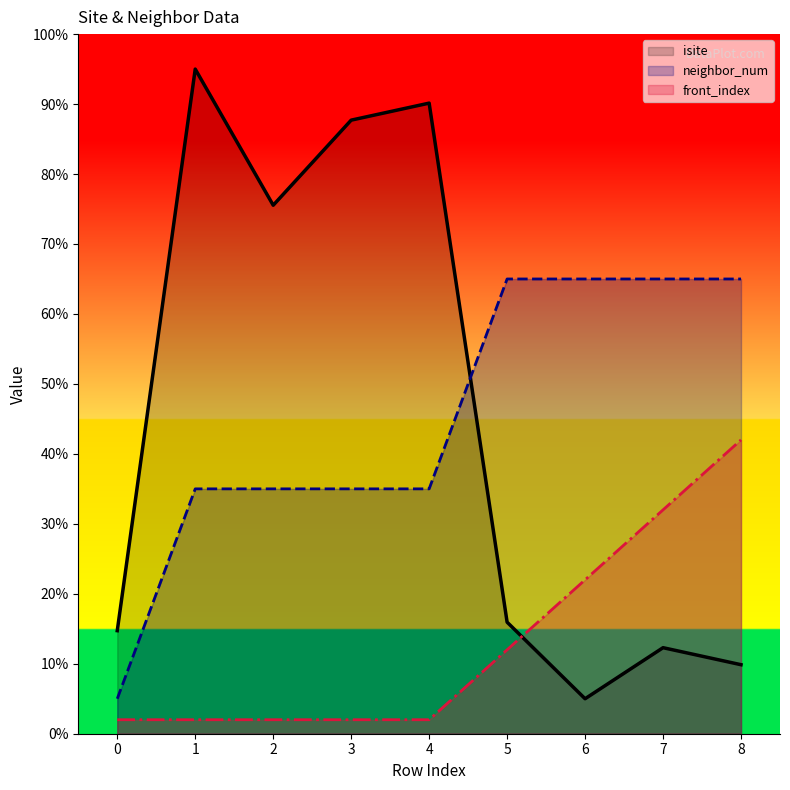

What is the sum of the neighbor_num values at 7 and 2?

100.0